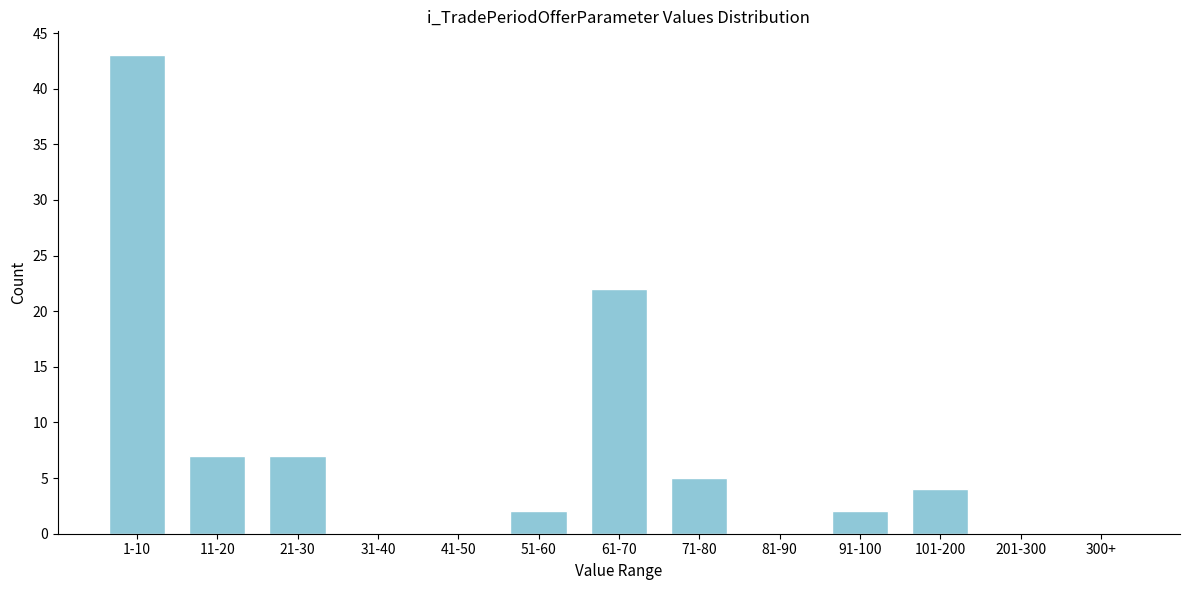

Reading left to right, list all the values displayed in this chart.

1-10=43	11-20=7	21-30=7	31-40=0	41-50=0	51-60=2	61-70=22	71-80=5	81-90=0	91-100=2	101-200=4	201-300=0	300+=0